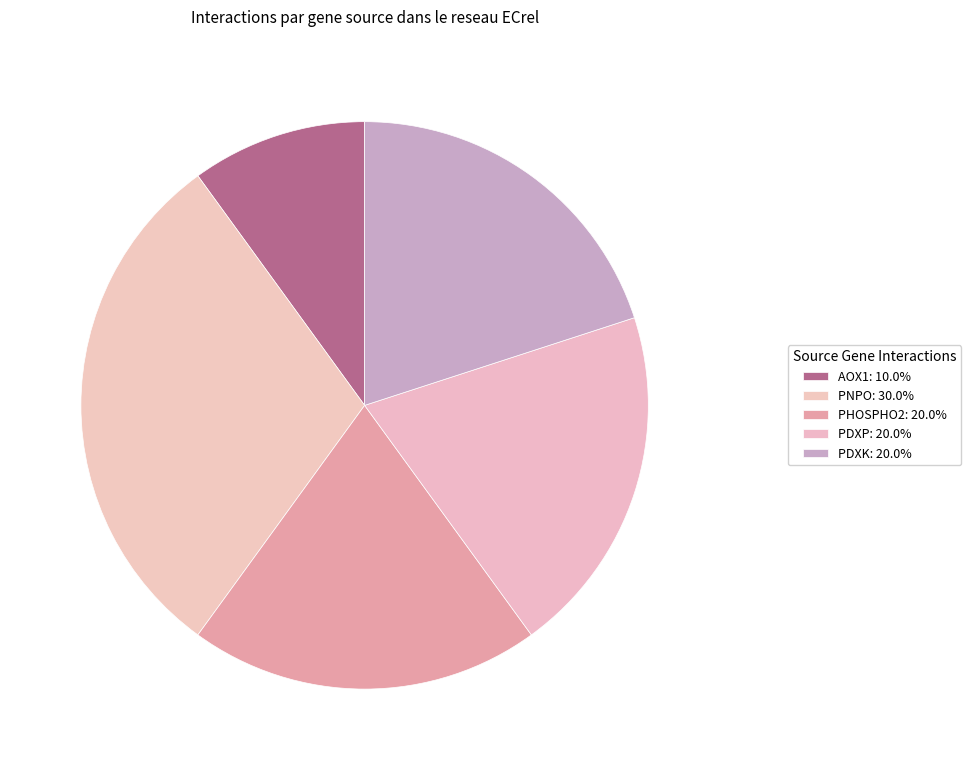

Count the number of slices in the pie.

5